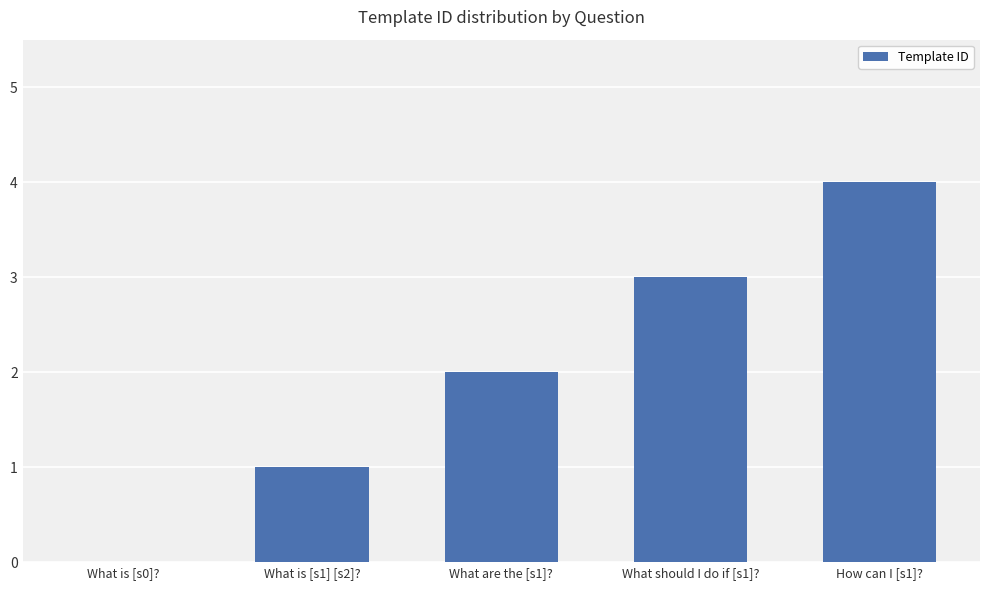

How many values are above zero?

4